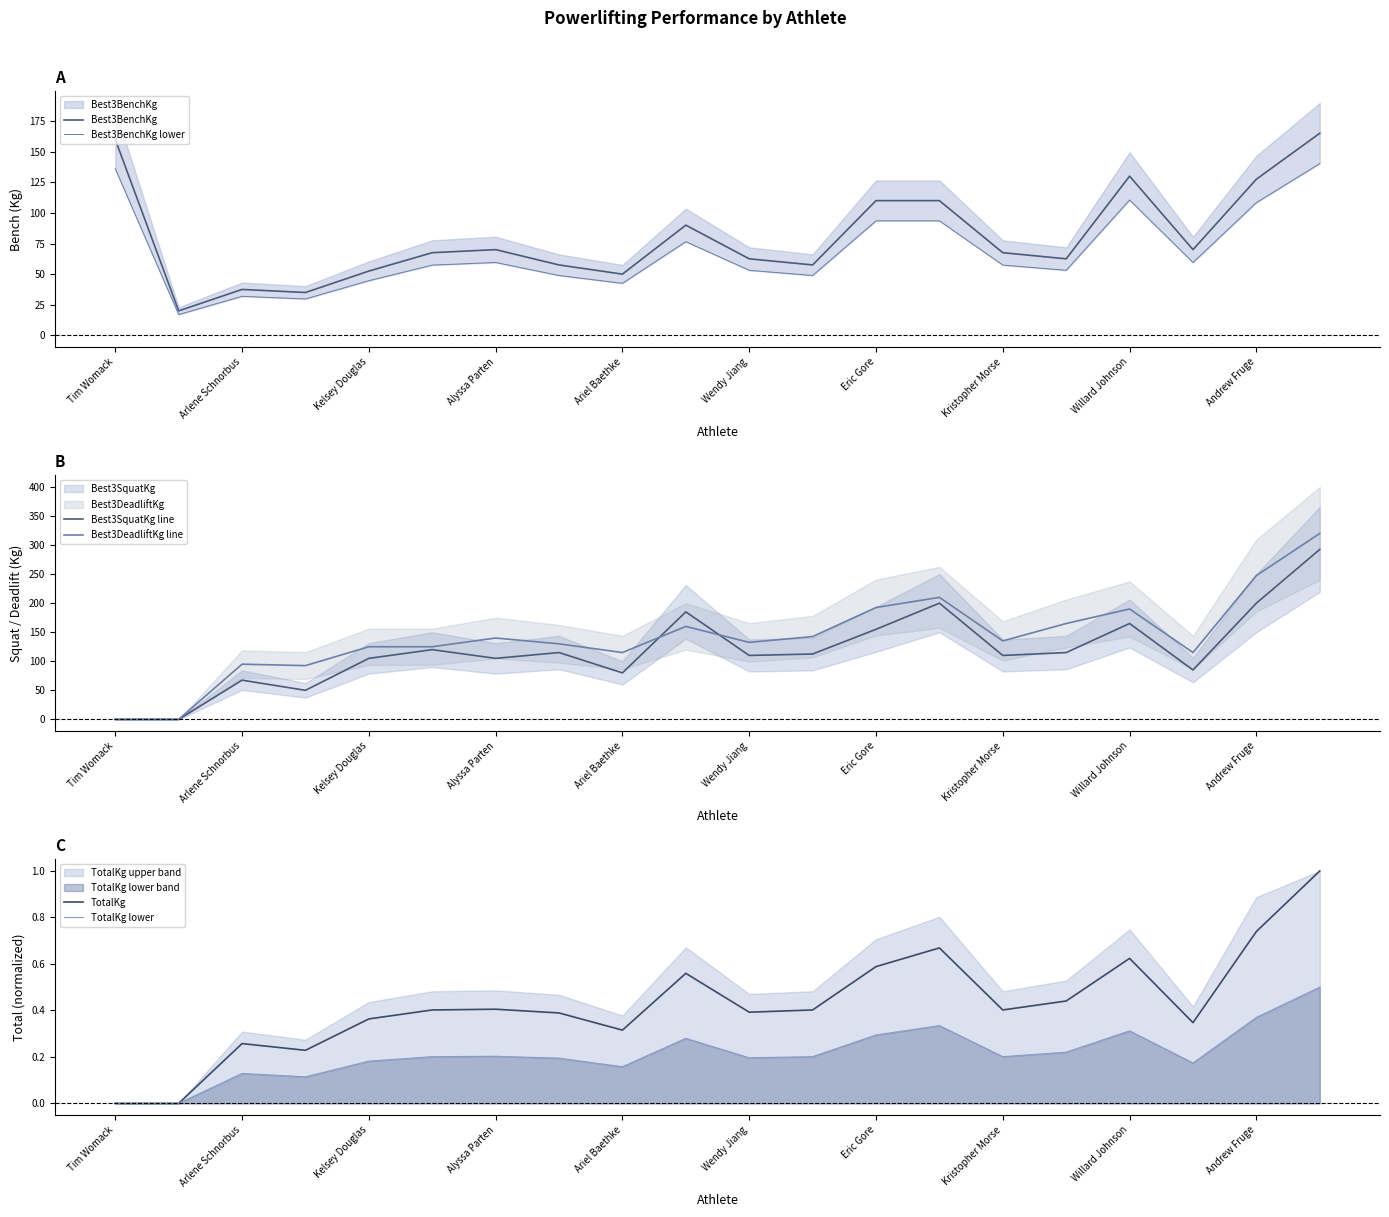

Count the TotalKg values in the range 0 to 1.

20